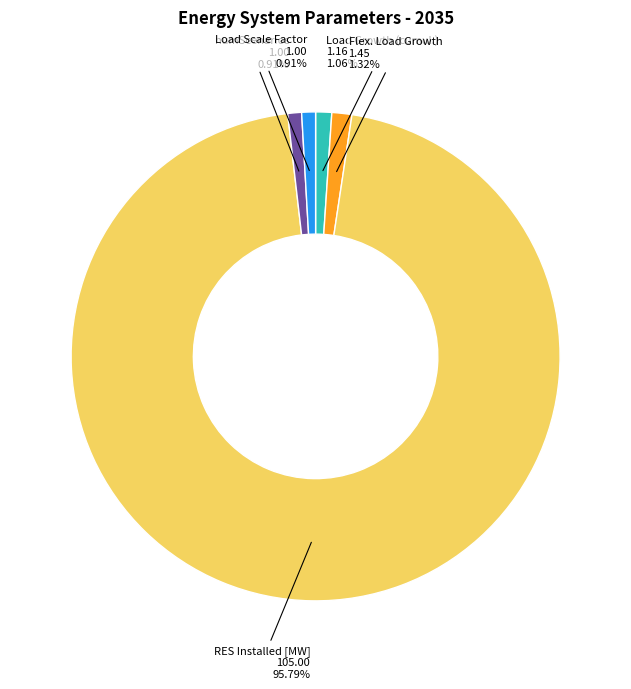

How many slices are in this pie chart?

5